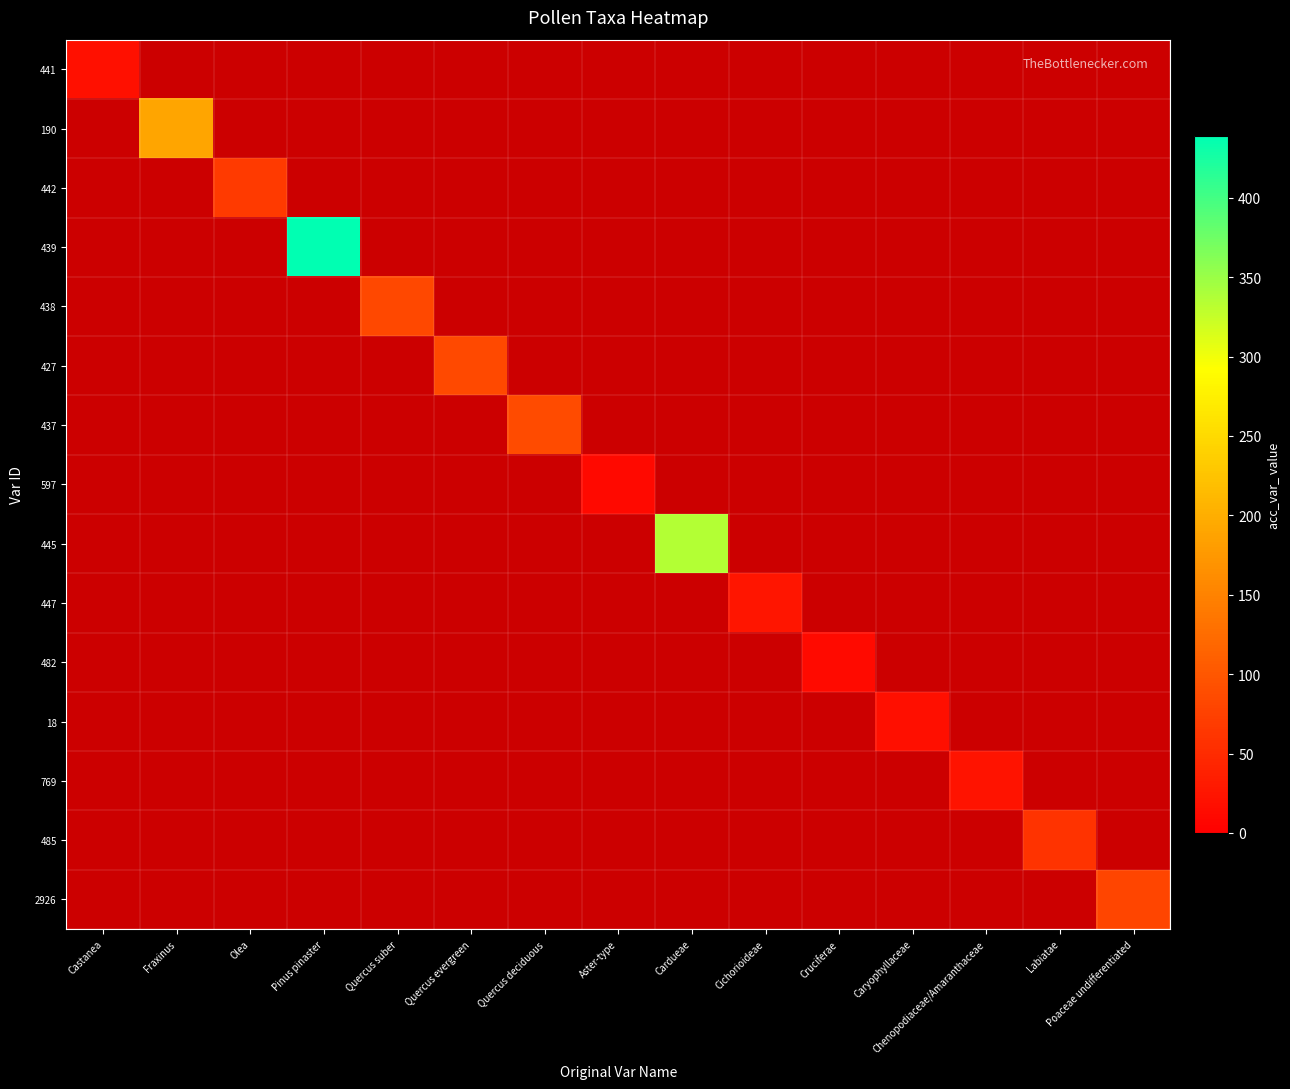

Which category has the highest value across all series?

Pinus pinaster